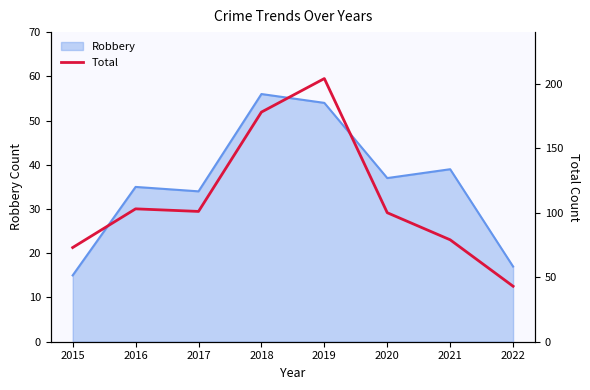

Which label corresponds to the smallest value in the chart?

2022